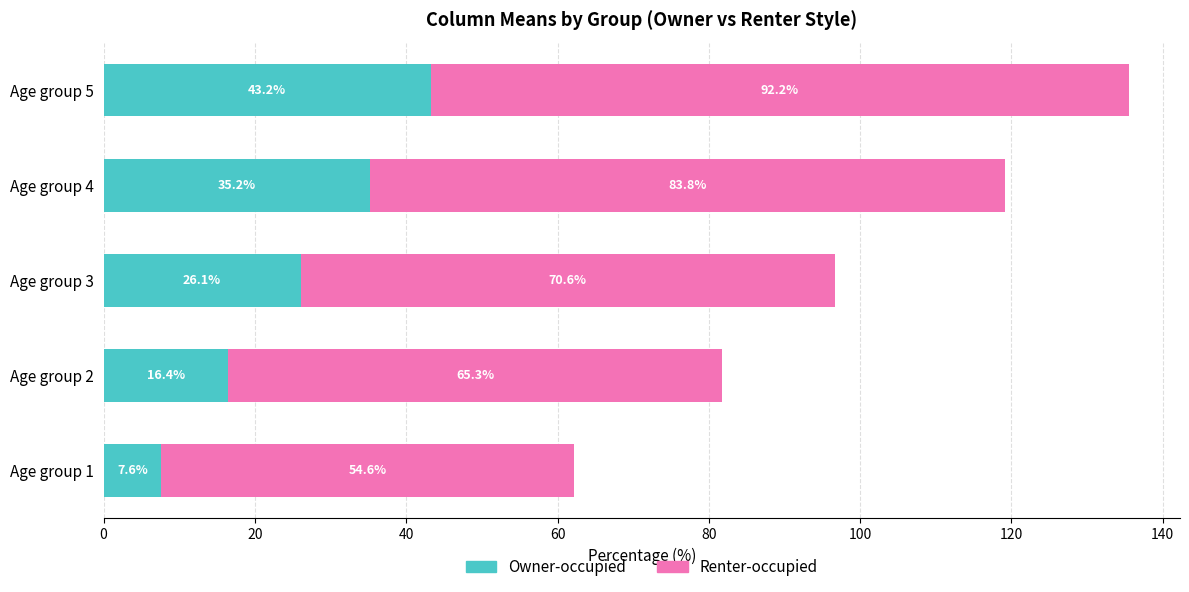

True or false: Owner-occupied has a value of 43.2 at Age group 5.

True